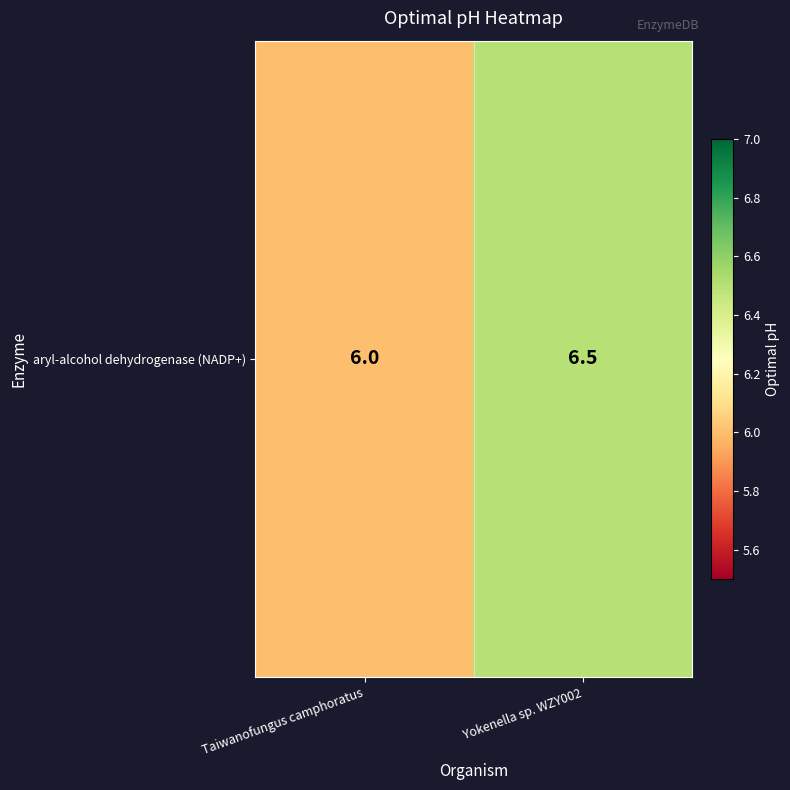

What is the sum of the values at Yokenella sp. WZY002 and Taiwanofungus camphoratus?

12.5